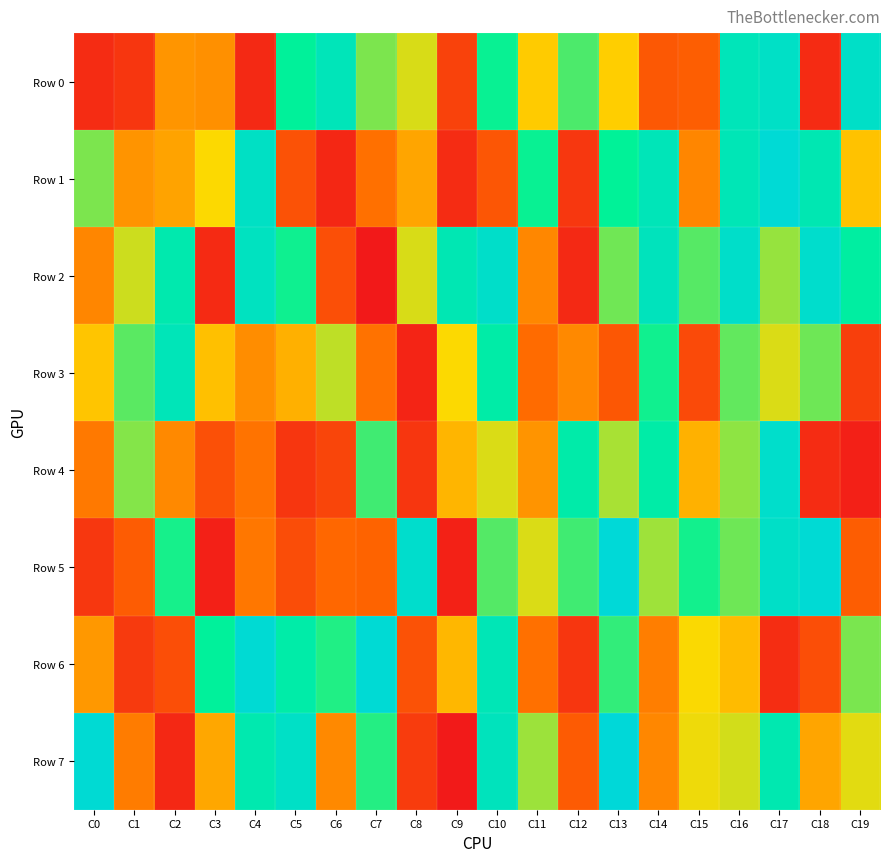

Between C17 and C19, which is larger?

C19